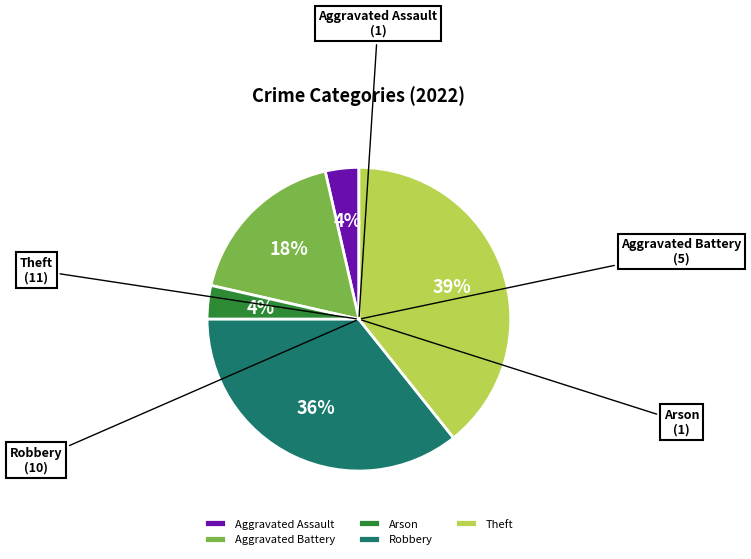

What is the ratio of the value at Theft to the value at Aggravated Battery?

2.2